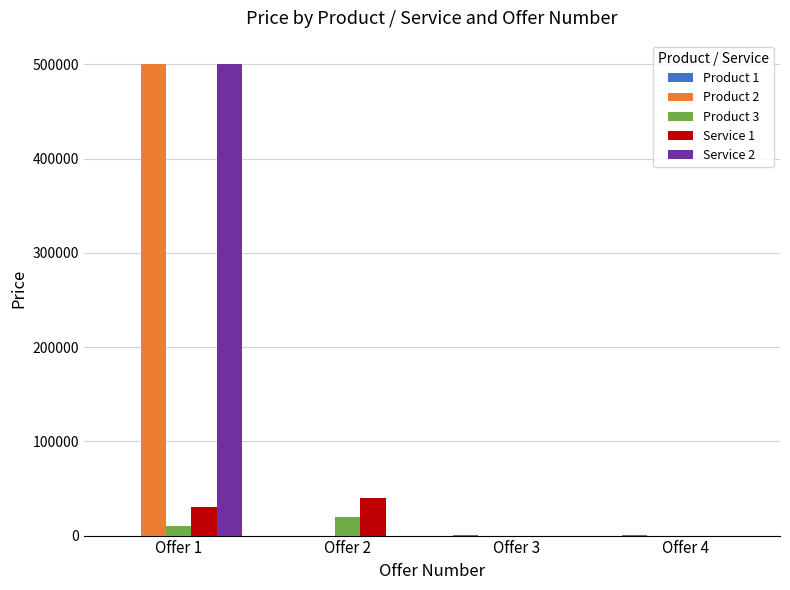

The value of Service 1 at Offer 4 is -24433. True or false?

False